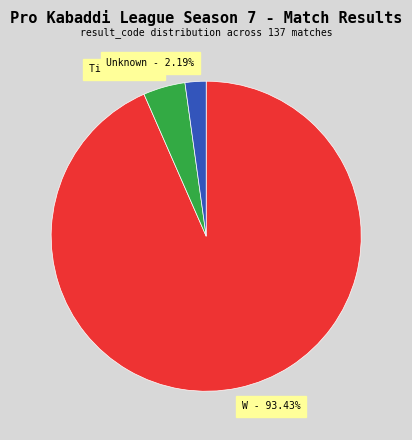

Rank the categories by value from highest to lowest.

W, Tied, Unknown